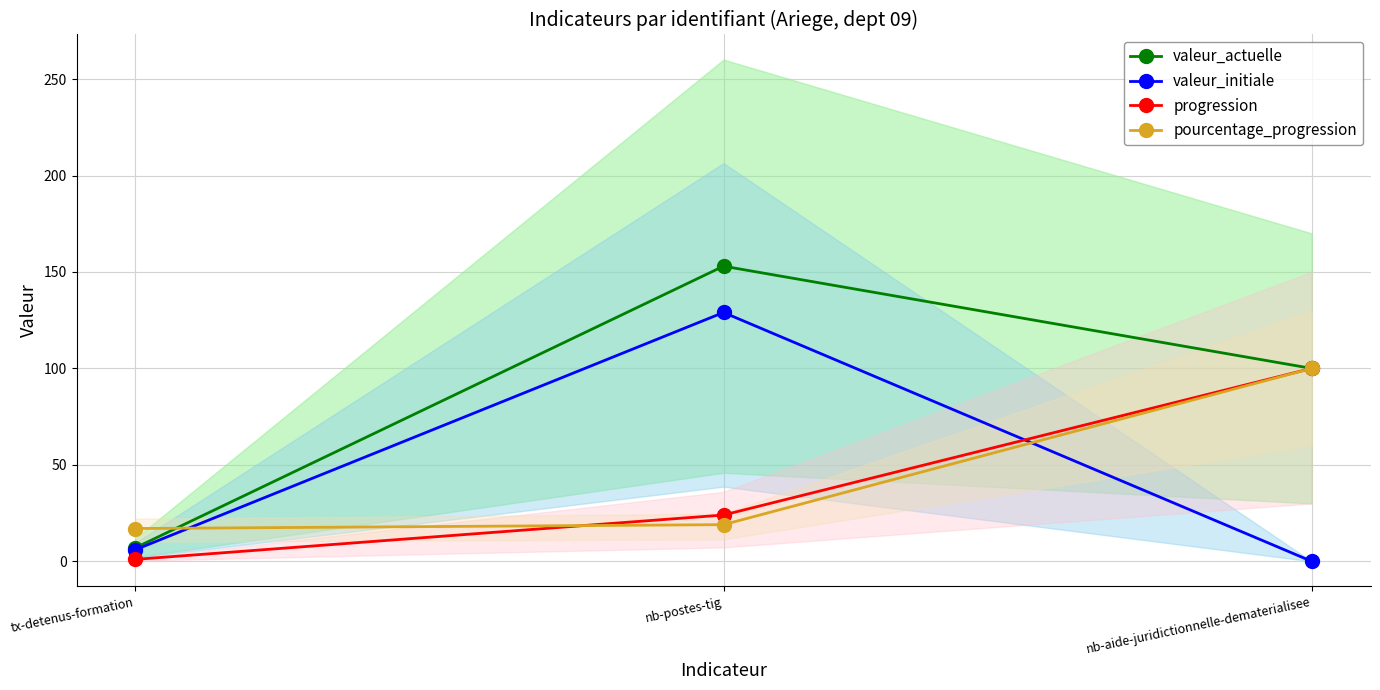

Which series has the largest total across all categories?

valeur_actuelle